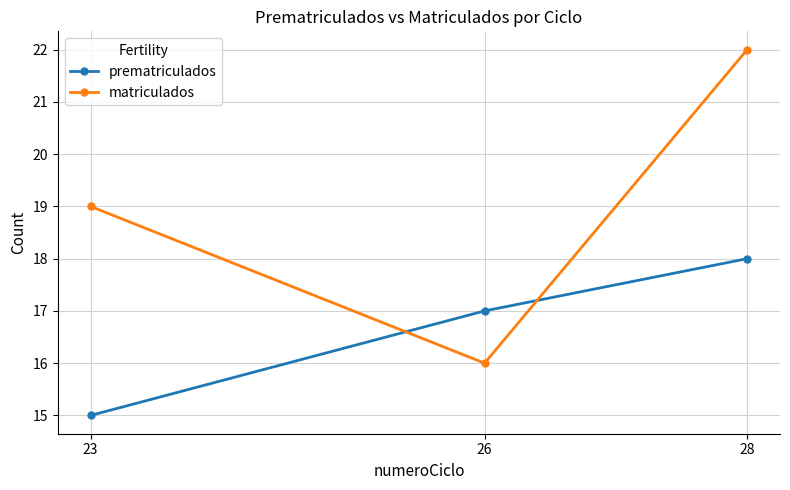

True or false: matriculados has a value of 5 at 26.

False